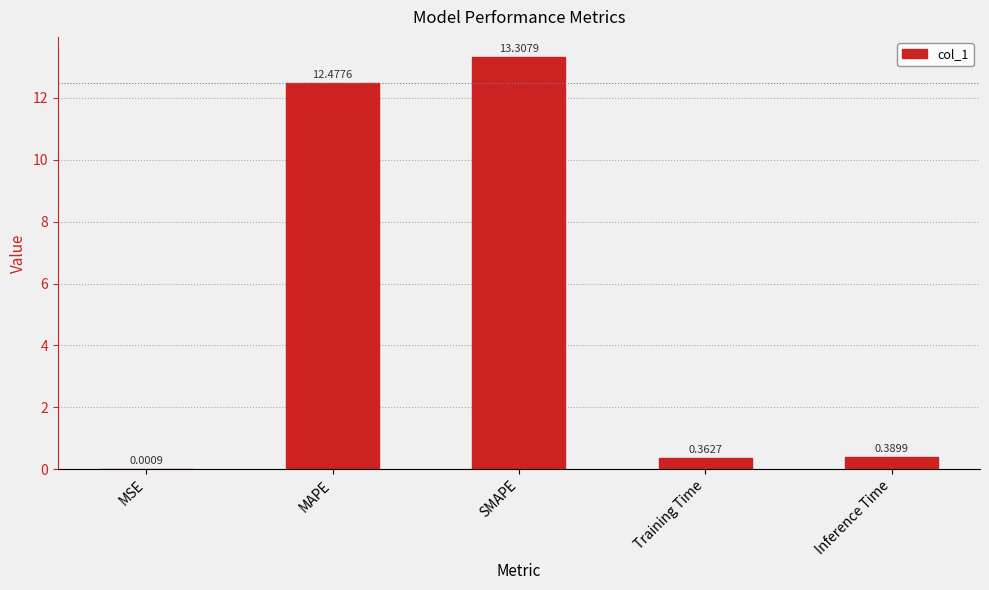

Which label corresponds to the largest value in the chart?

SMAPE